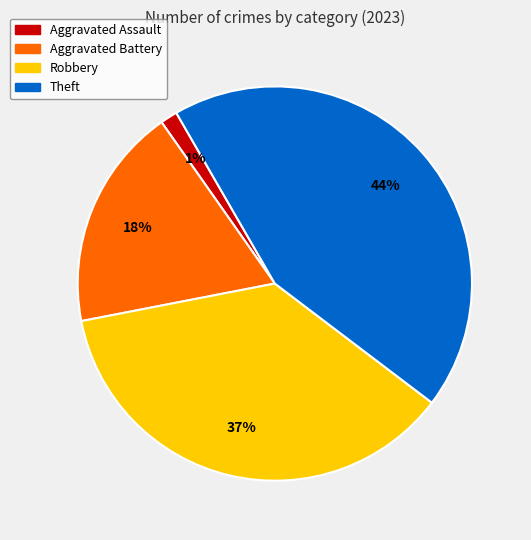

Approximately how many times larger is the value at Theft compared to Robbery?

1.2